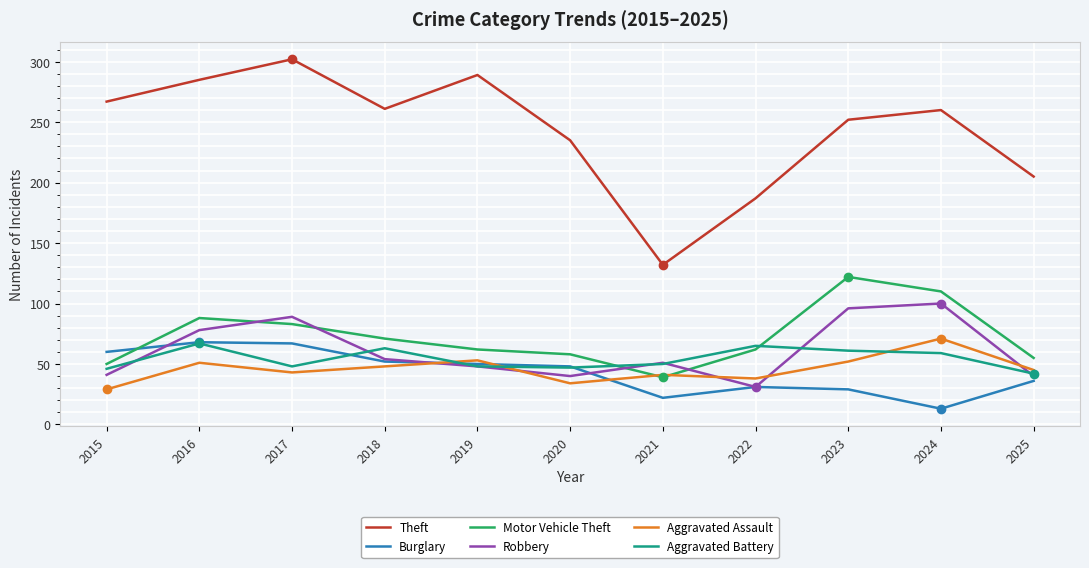

Which series has the widest spread of values?

Theft